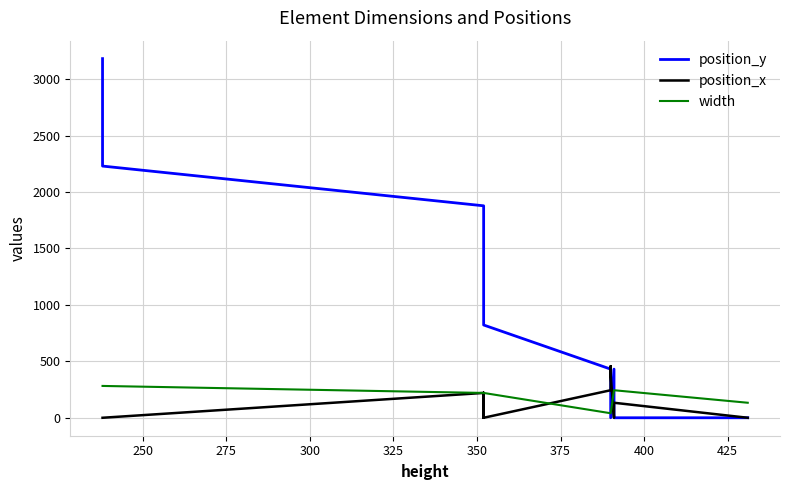

Rank the series by their maximum value, from lowest to highest.

width, position_x, position_y